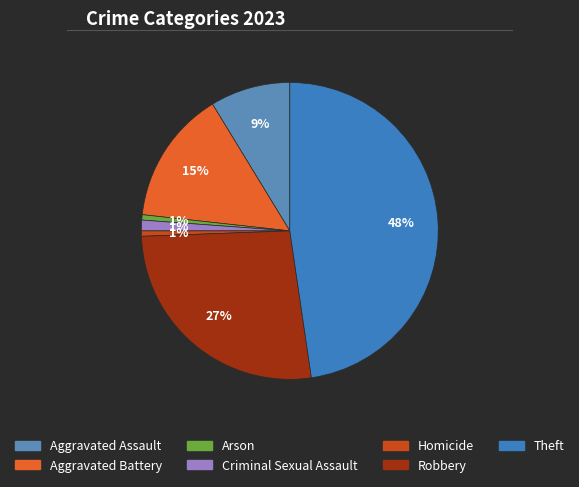

To the nearest percent, what percentage of the pie is Criminal Sexual Assault?

1%